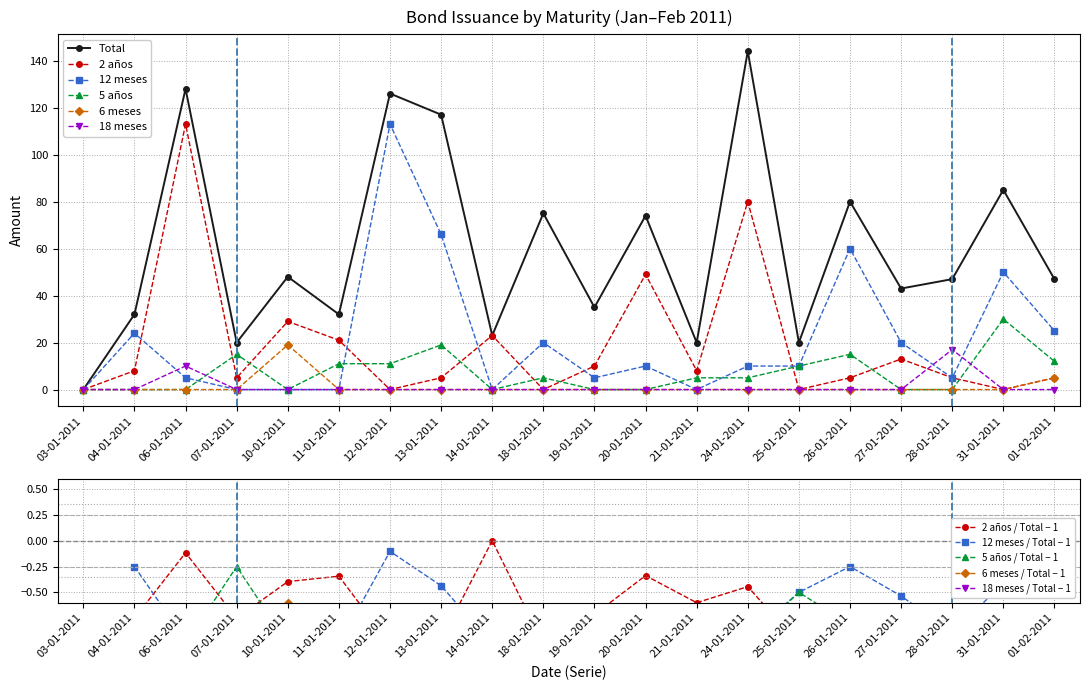

True or false: Total and 5 años cross at least once.

False